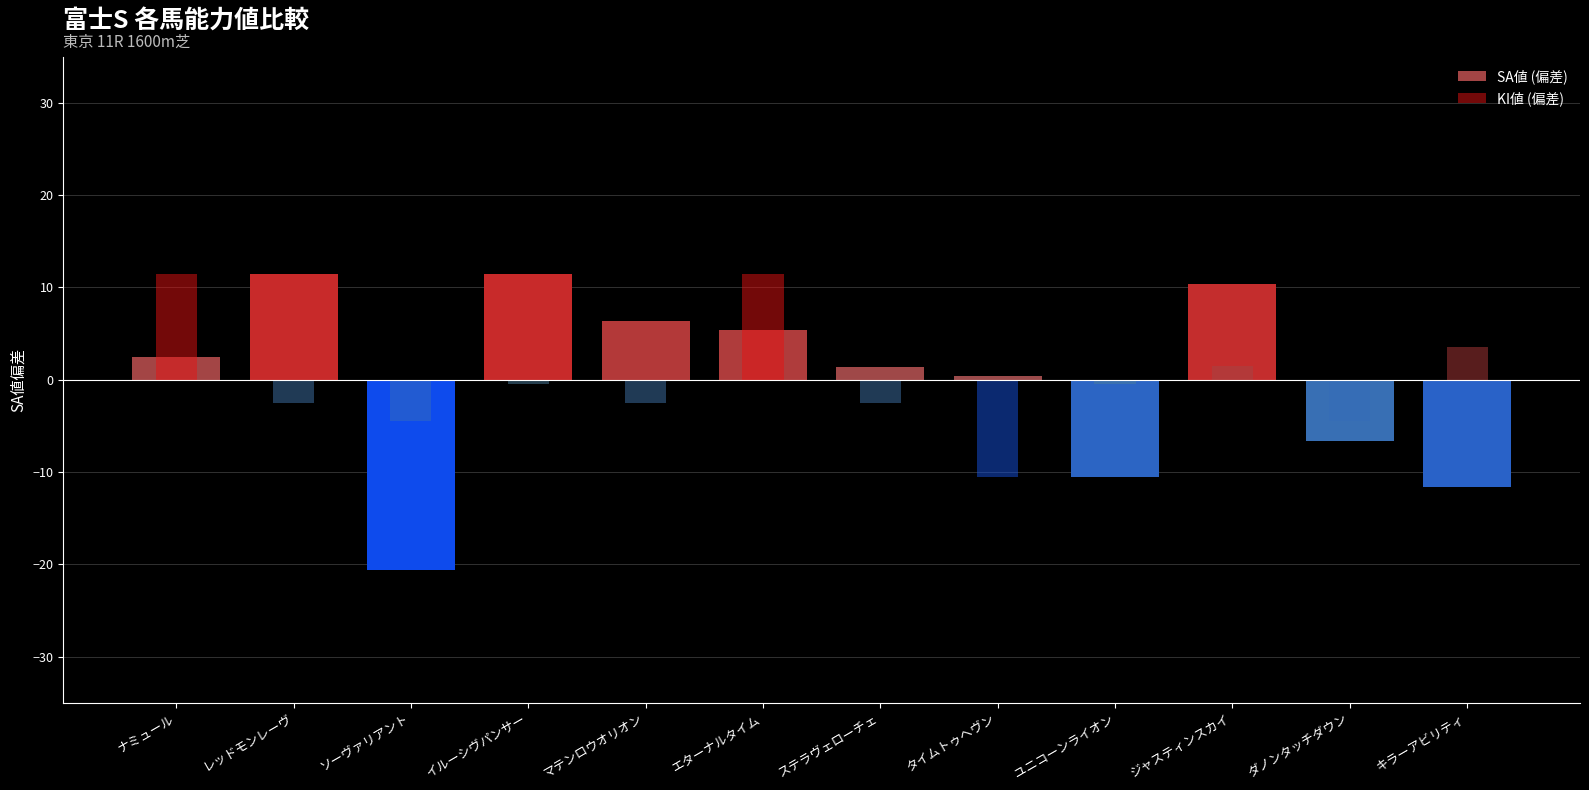

What is the label of the 12th bar from the left?

キラーアビリティ